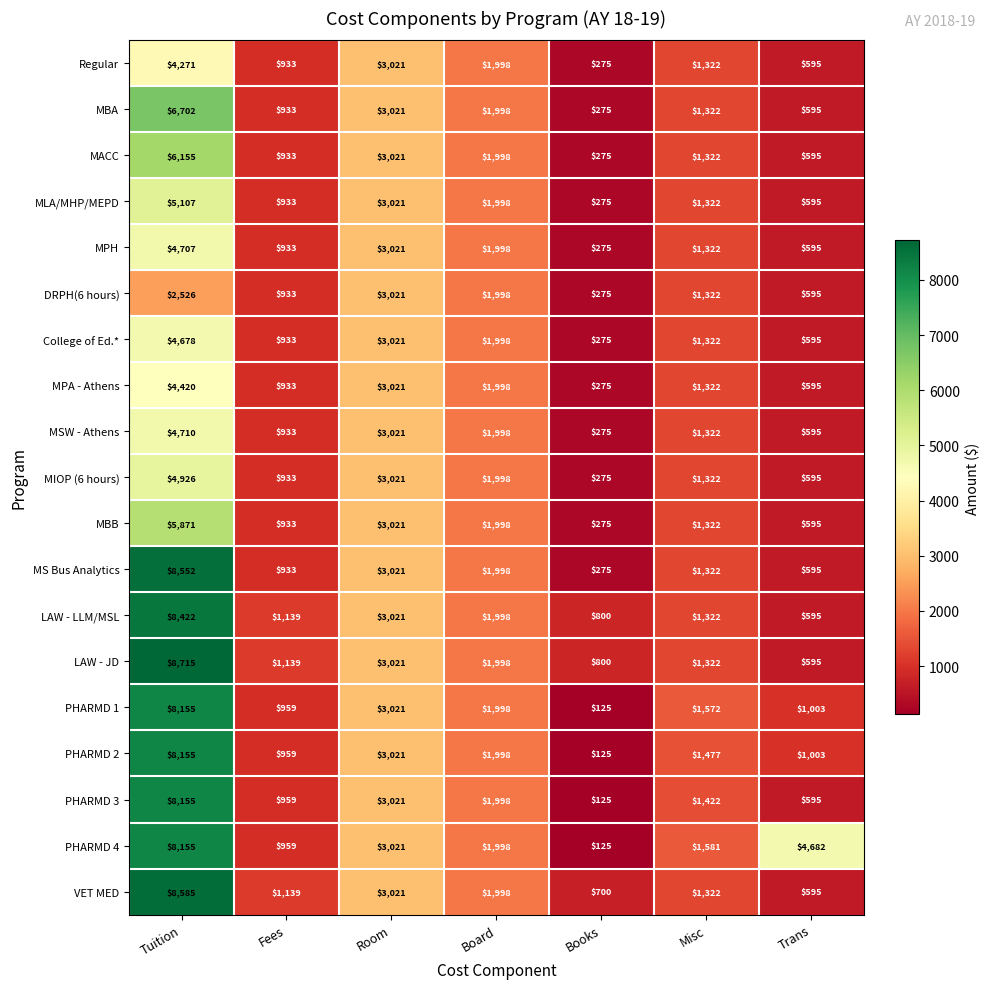

Which series has the widest spread of values?

MS Bus Analytics